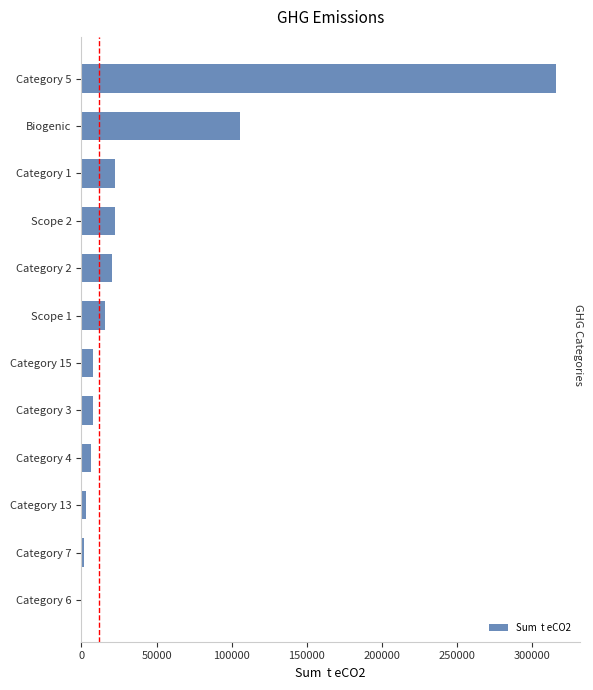

Which category has the highest value across all series?

Category 5